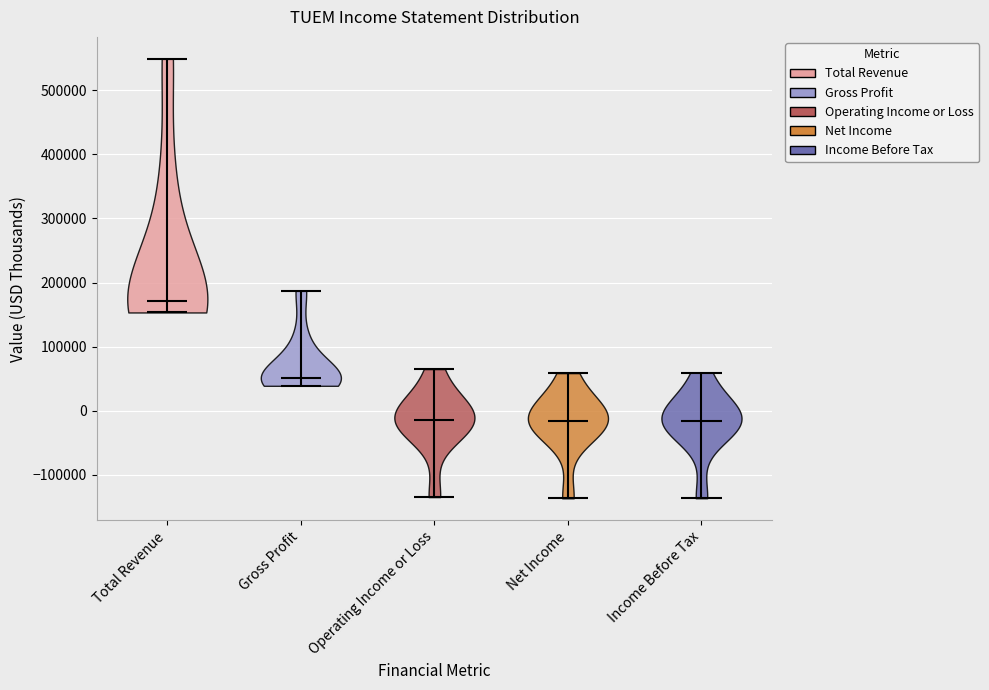

Reading left to right, read every violin against the y-axis: where its median line is, and the lowest and highest points it reaches. The values are not printed on the chart, so give them approximately, as read against the axis.

Total Revenue: median line 170000, lowest point 150000, highest point 550000
Gross Profit: median line 50000, lowest point 40000, highest point 190000
Operating Income or Loss: median line -10000, lowest point -130000, highest point 70000
Net Income: median line -20000, lowest point -140000, highest point 60000
Income Before Tax: median line -20000, lowest point -140000, highest point 60000